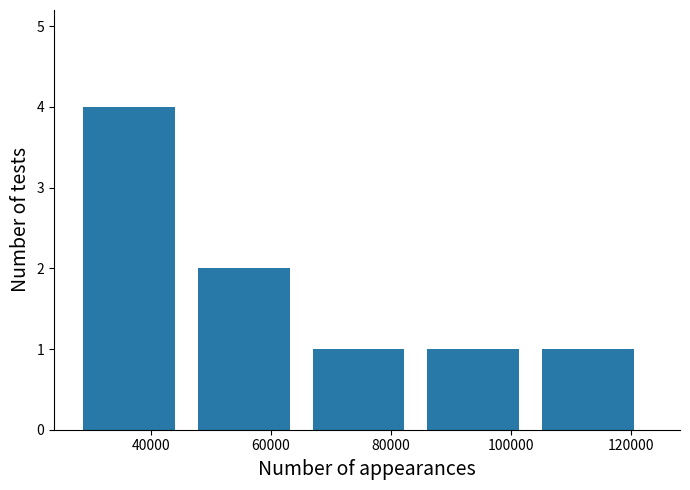

Over which range of the x-axis is the bar tallest?

26000 to 46000